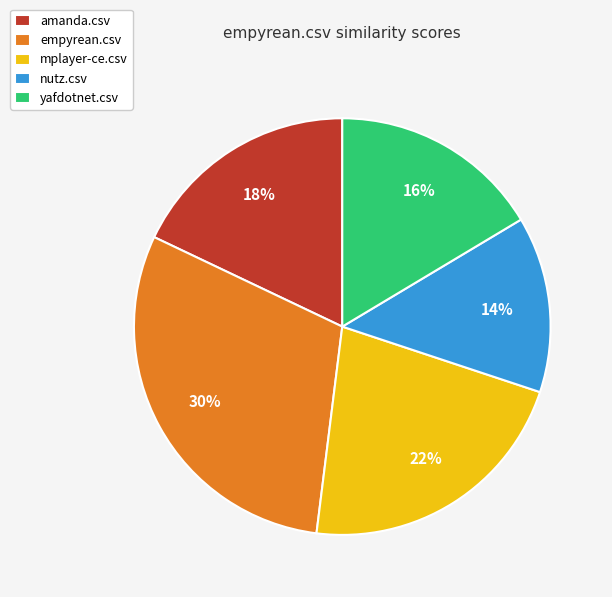

Which slice is the smallest?

nutz.csv